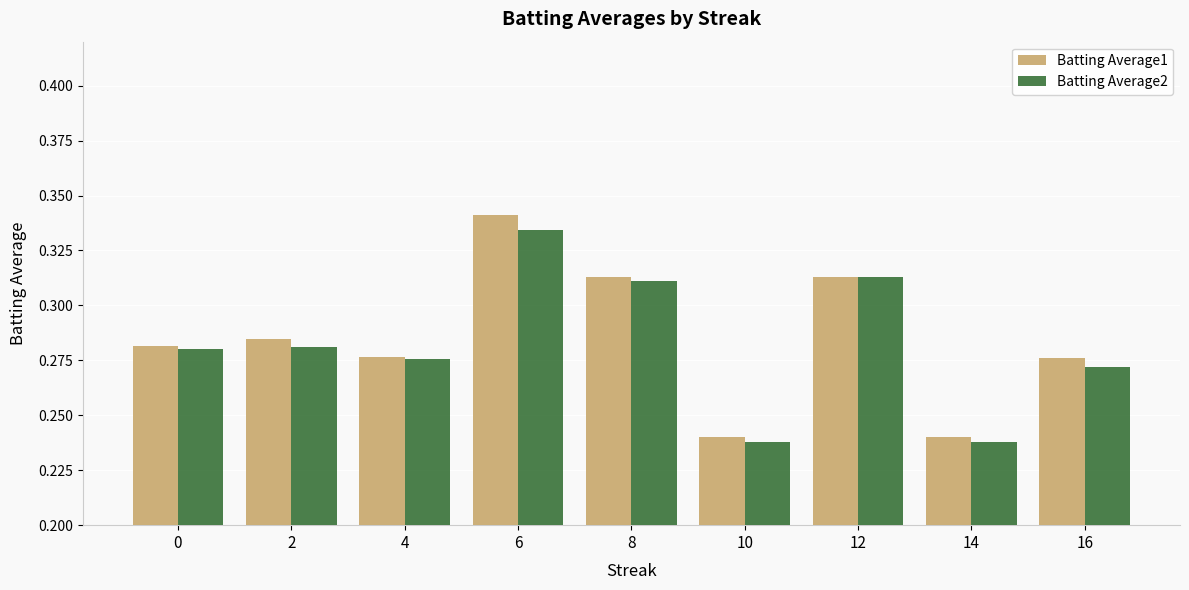

Is it true that Batting Average1 equals 0.4 at 14?

False